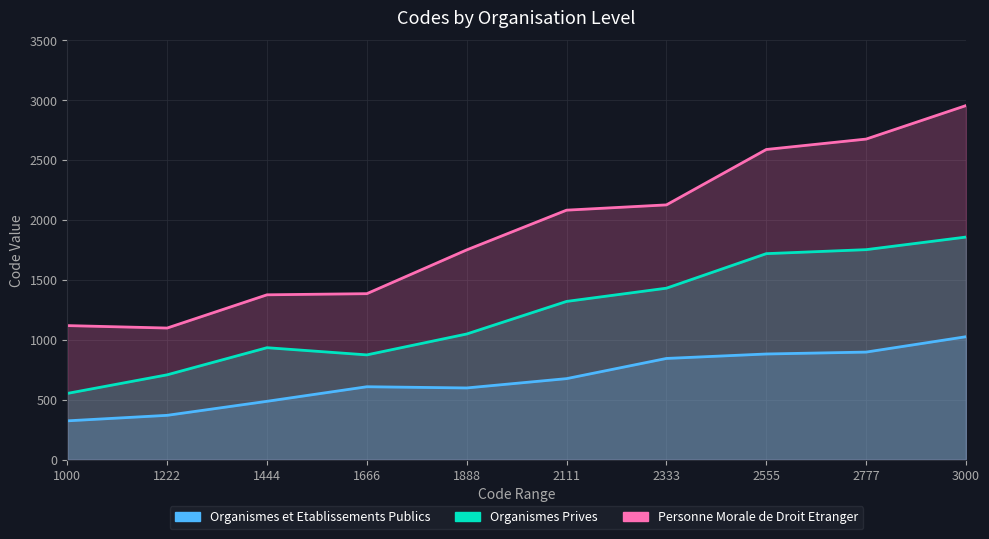

What is the total value across all series at 2333?

4405.0